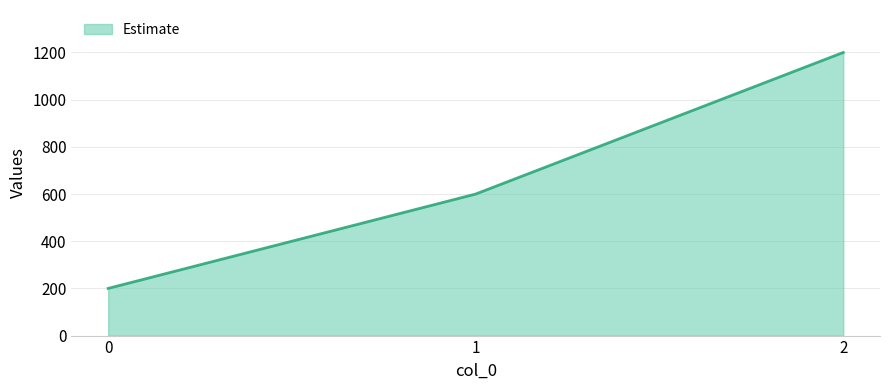

The value at 0 is 70. True or false?

False